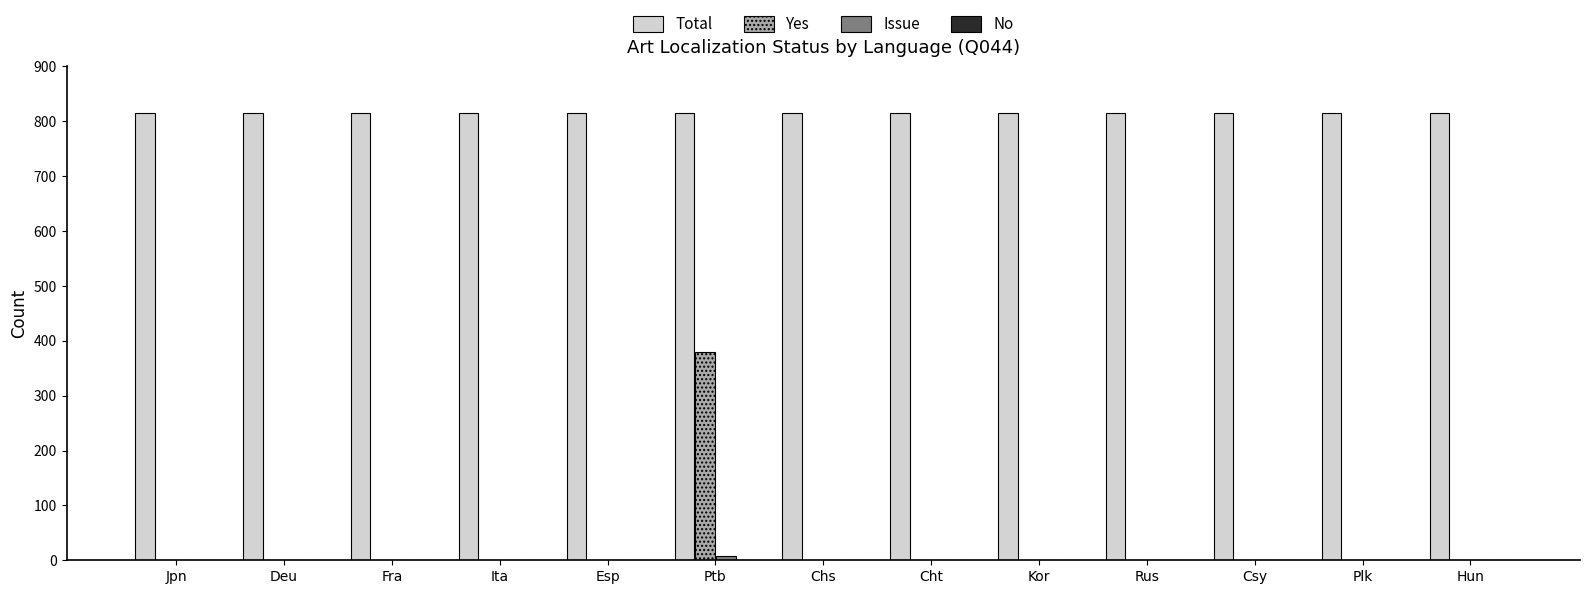

How many categories are shown in the chart?

13